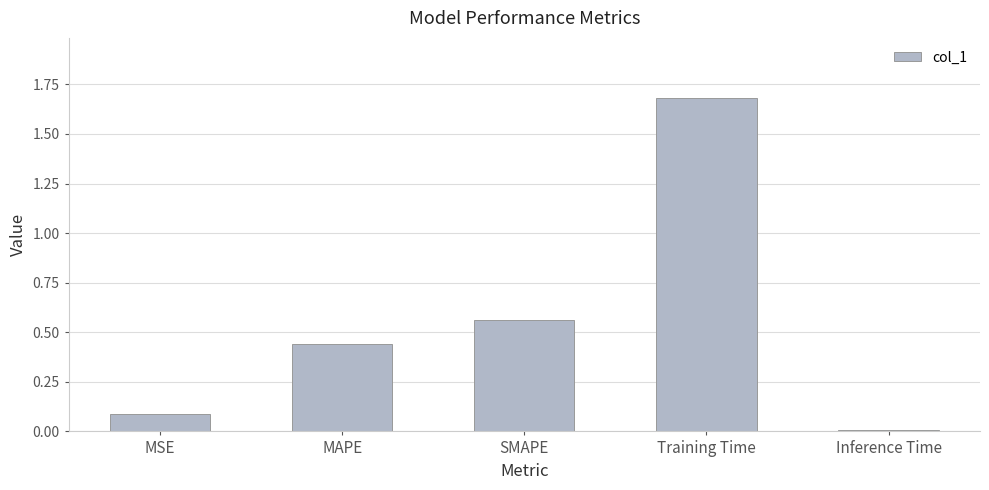

How many bars are there in total?

5